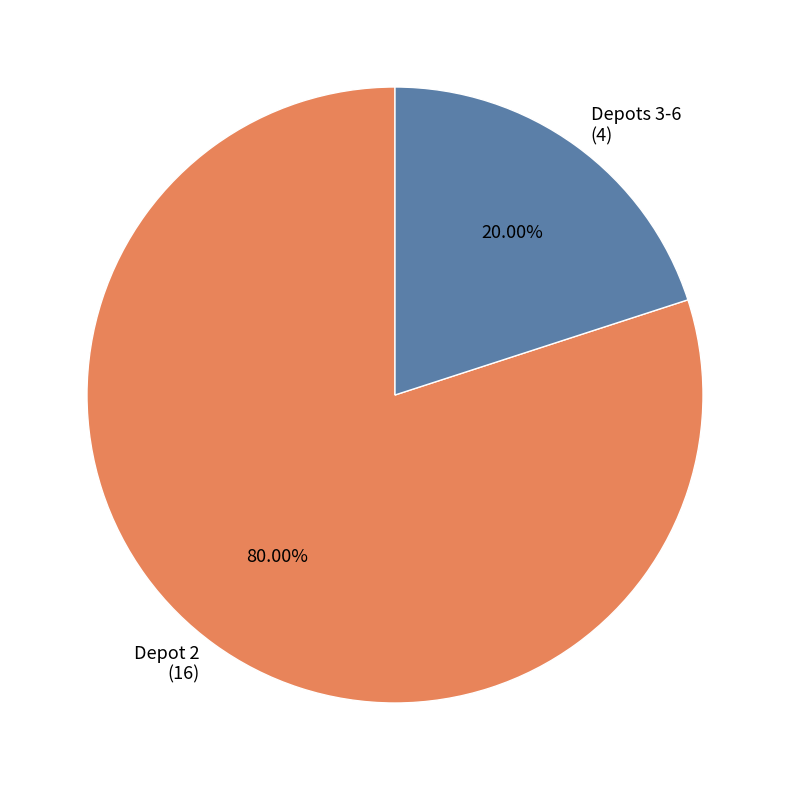

Which has a higher value, Depots 3-6 (4) or Depot 2 (16)?

Depot 2 (16)